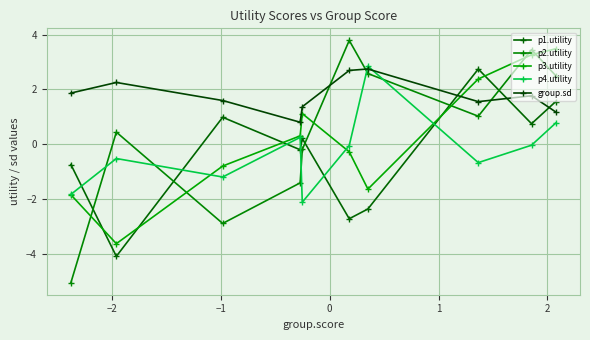

What are all the series names shown in the legend?

p1.utility, p2.utility, p3.utility, p4.utility, group.sd